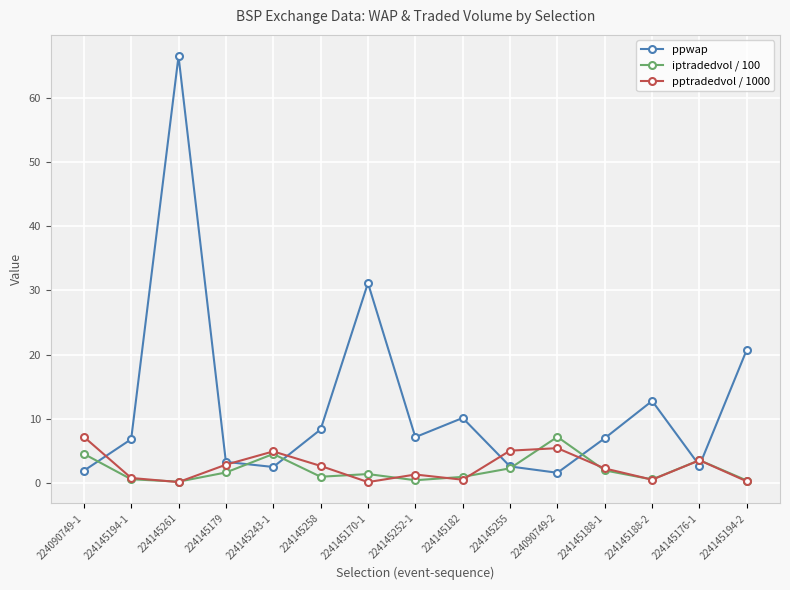

What value does the ppwap series have at 224145261?

66.4